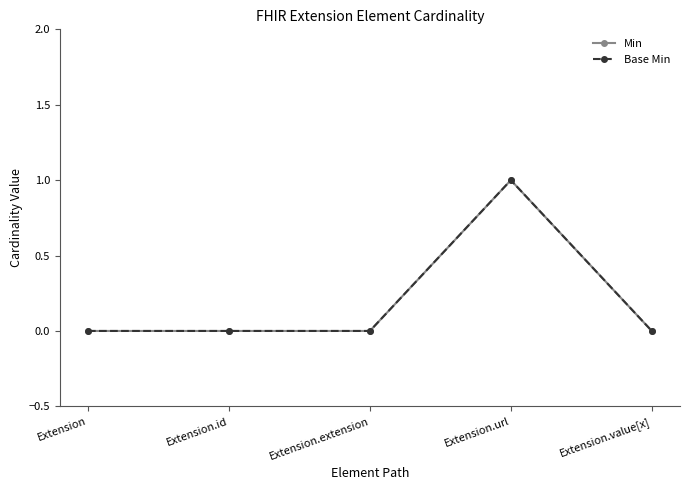

Does the chart have visible grid lines?

No